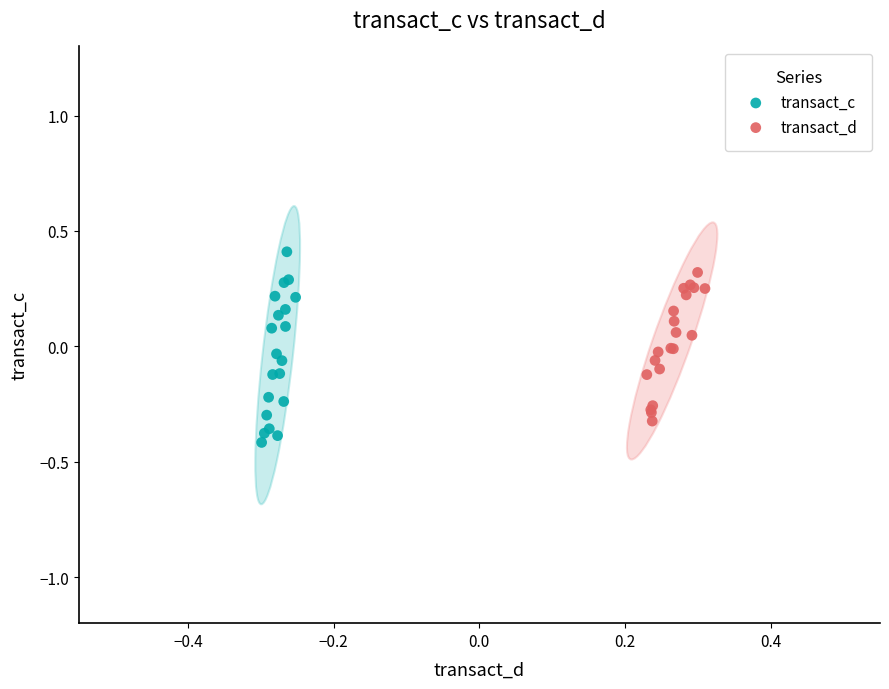

Which series contains the lowest Y value?

transact_c